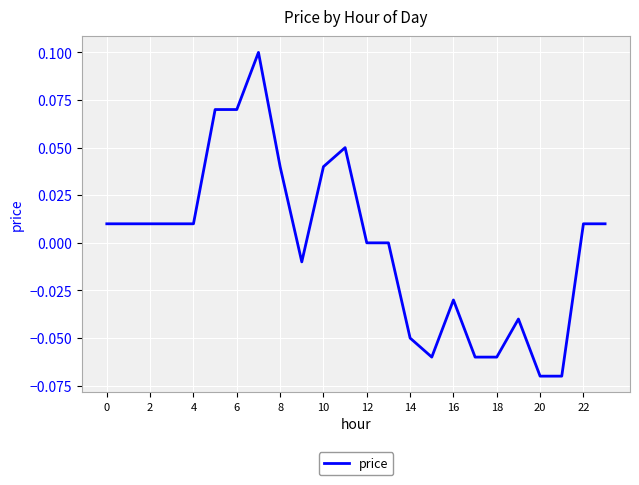

How many lines are shown in the chart?

1